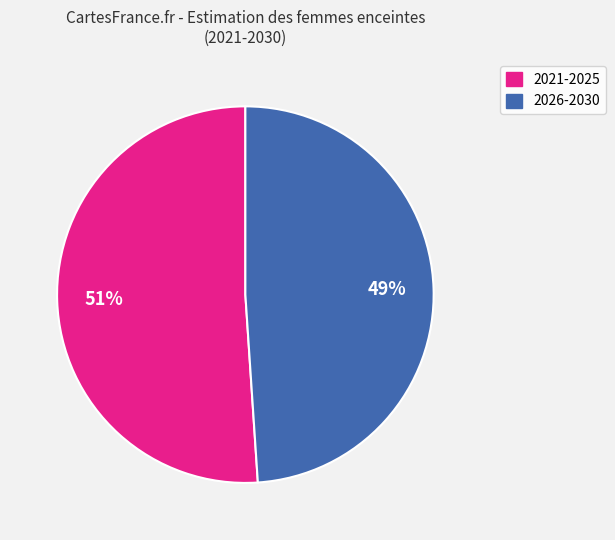

To the nearest percent, what is the average slice percentage?

50%